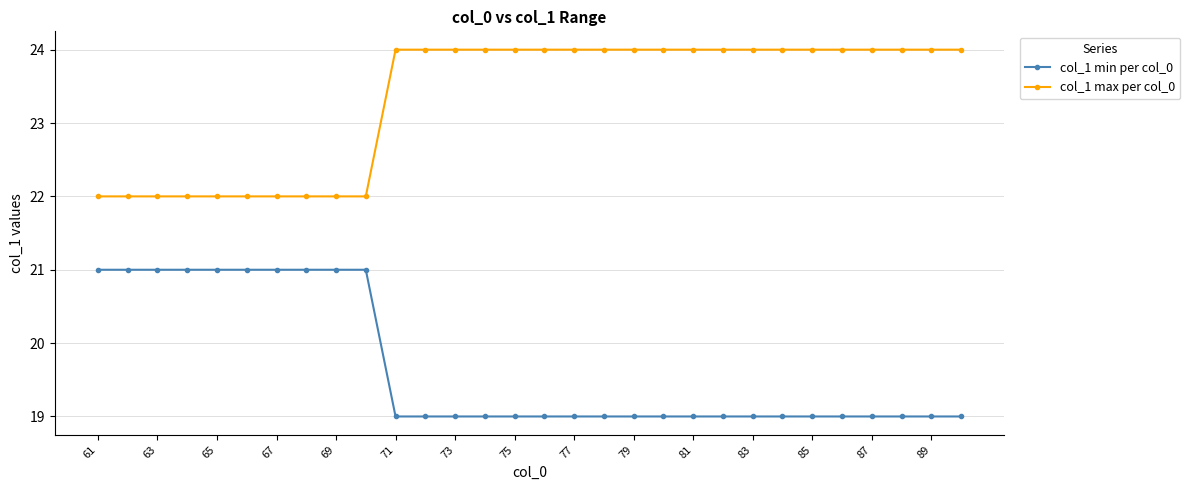

What is the value of the col_1 min per col_0 point at the 6th from the left?

21